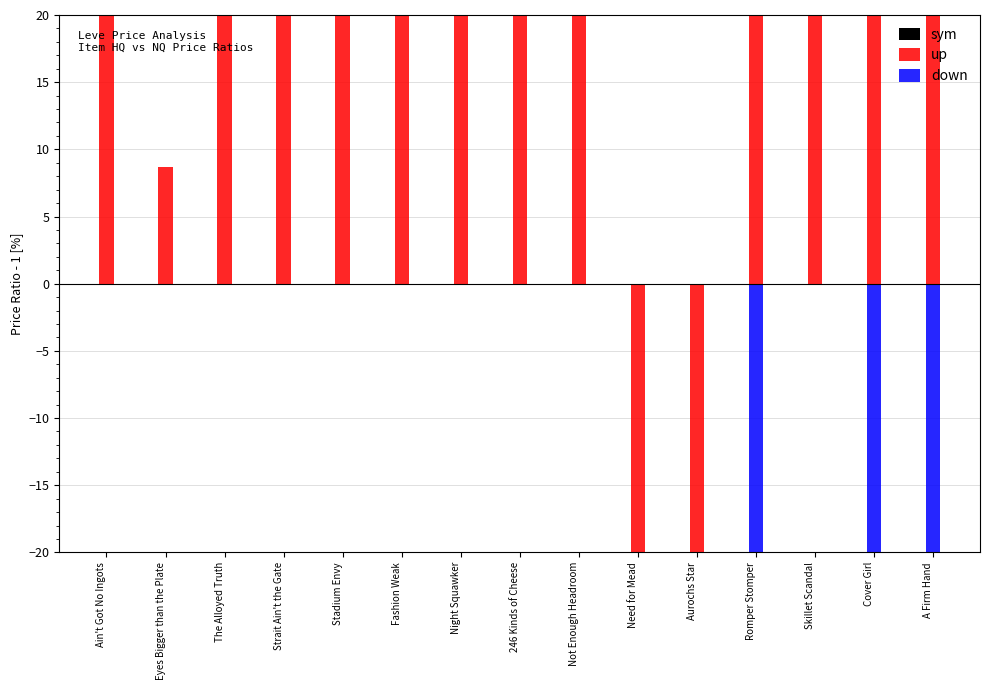

At which category is the sum across all series the highest?

Stadium Envy